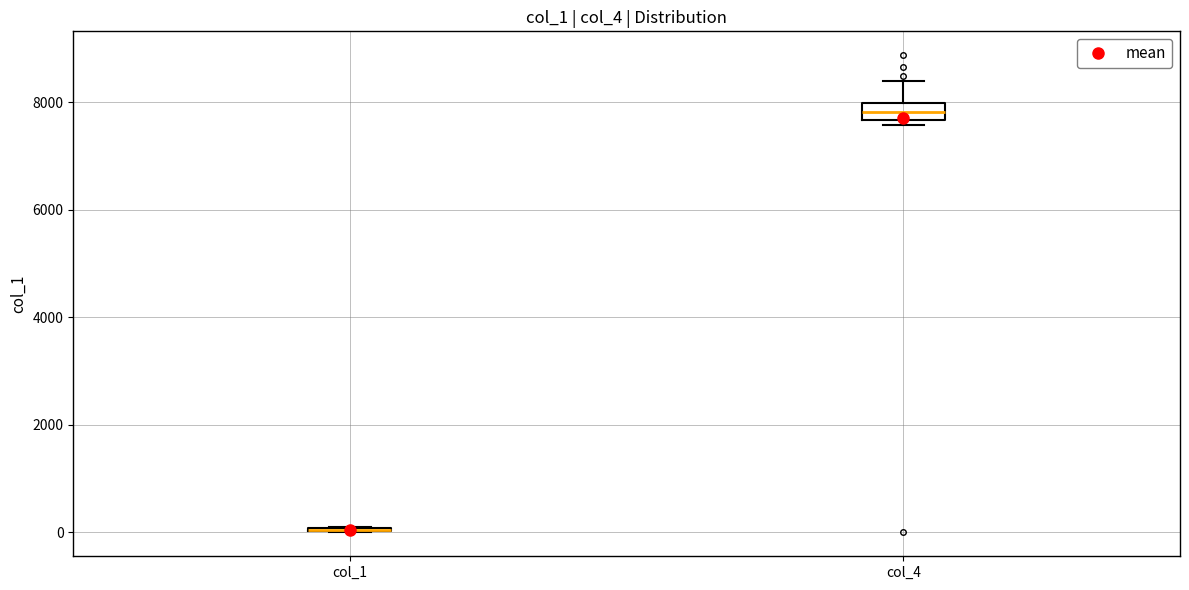

Reading left to right, transcribe this box plot: for each box, give where its median line is, the range the box spans, and where its two whiskers end, as read against the y-axis. The values are not printed on the chart, so give them approximately, as read against the axis.

col_1: box collapsed to a line at 0, whiskers 0 to 200
col_4: median 7800, box 7600 to 8000, whiskers 7600 (just below the box's lower edge) to 8400